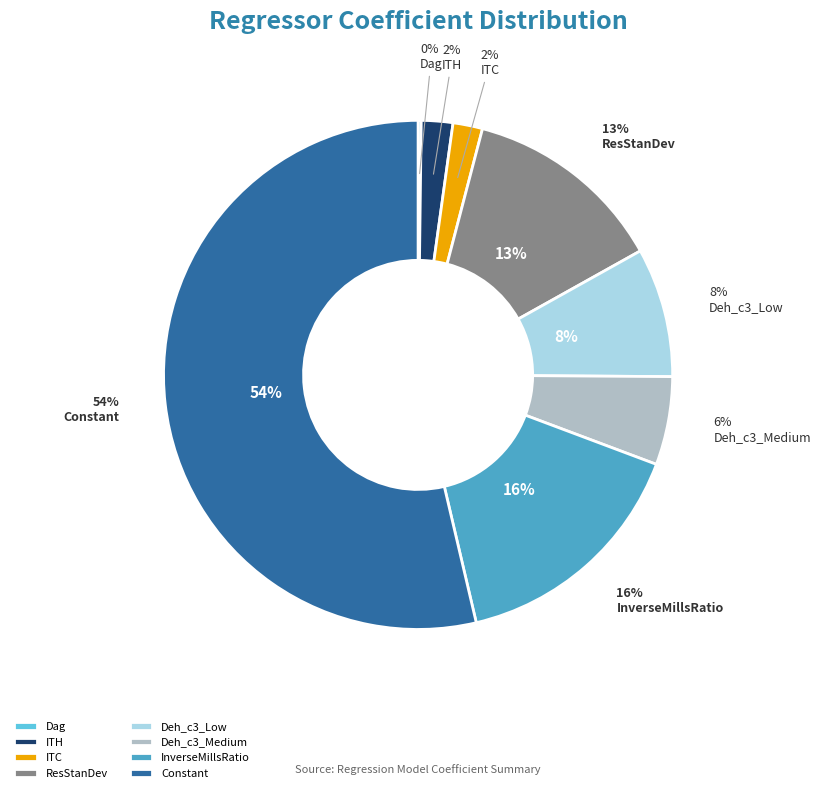

Rank the categories by value from lowest to highest.

Dag, ITC, ITH, Deh_c3_Medium, Deh_c3_Low, ResStanDev, InverseMillsRatio, Constant